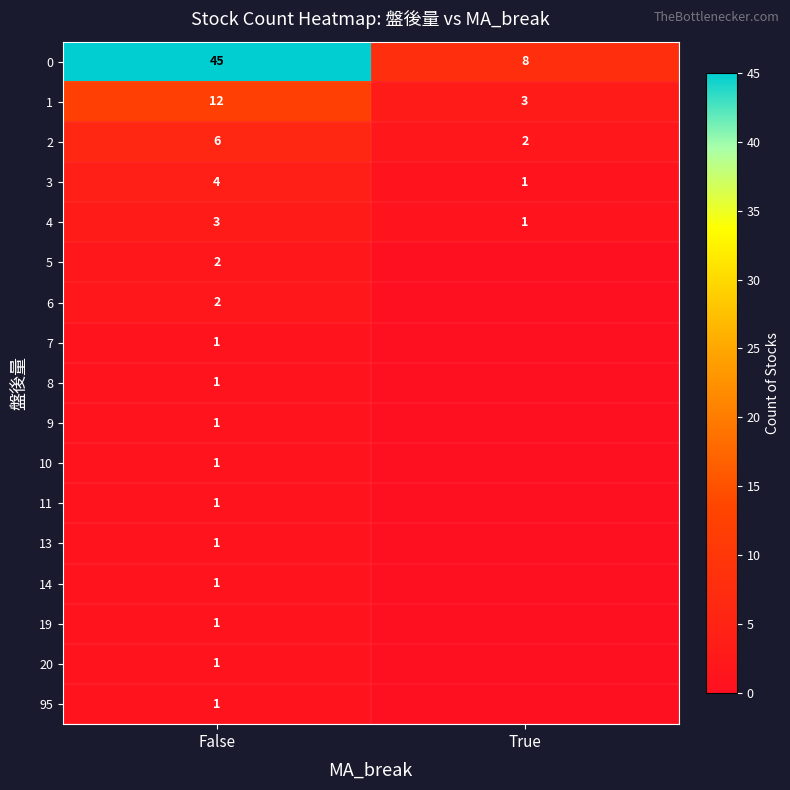

What is the difference between the highest and lowest values at False?

44